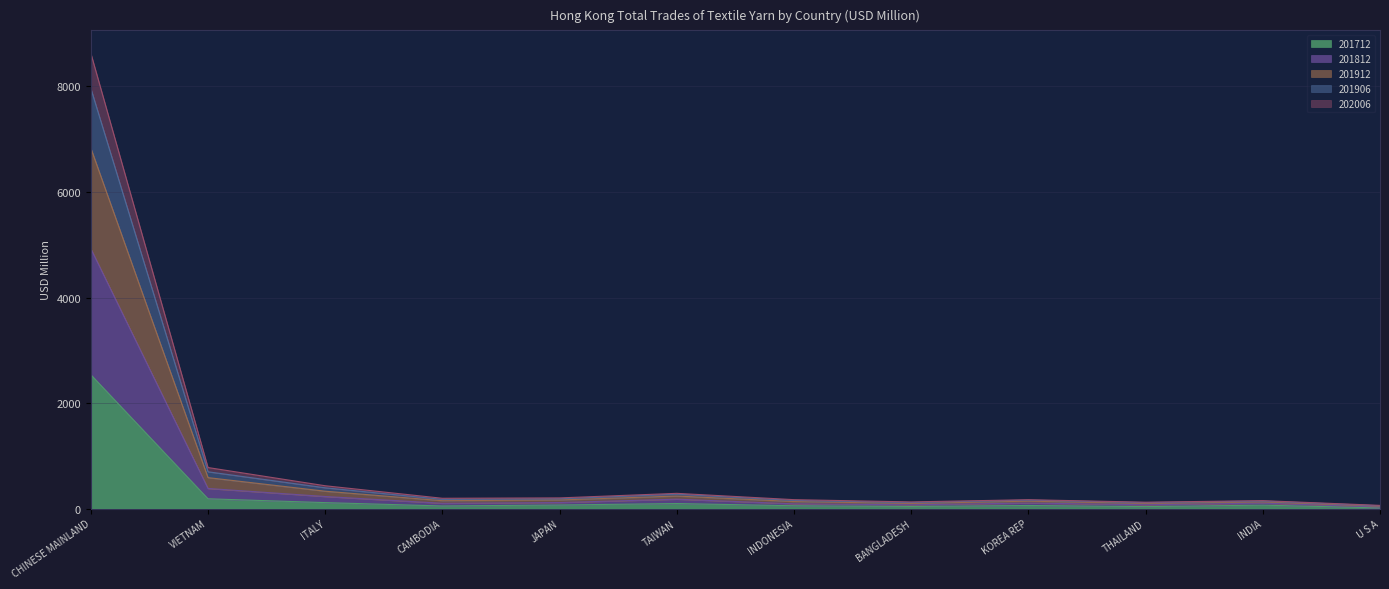

What is the value of the 201712 point at the 9th from the left?

57.7